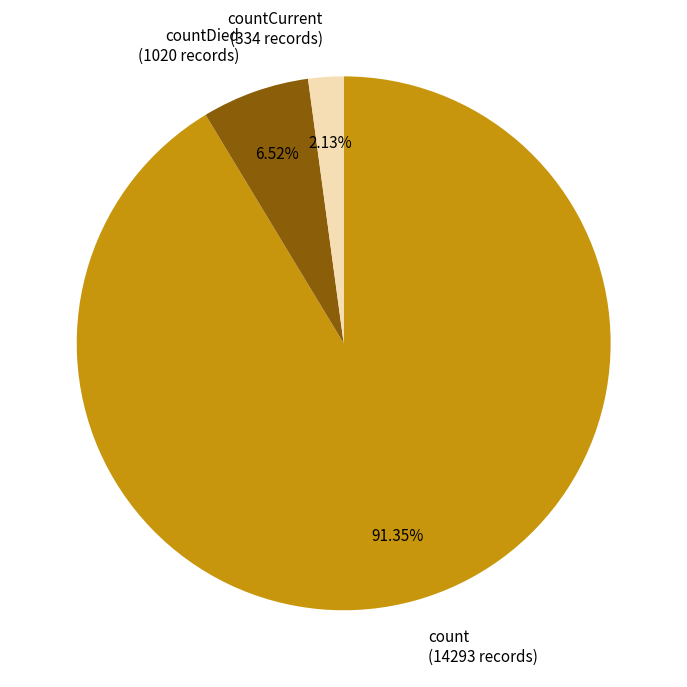

To the nearest percent, what is the difference between the largest and smallest slice percentages?

89%